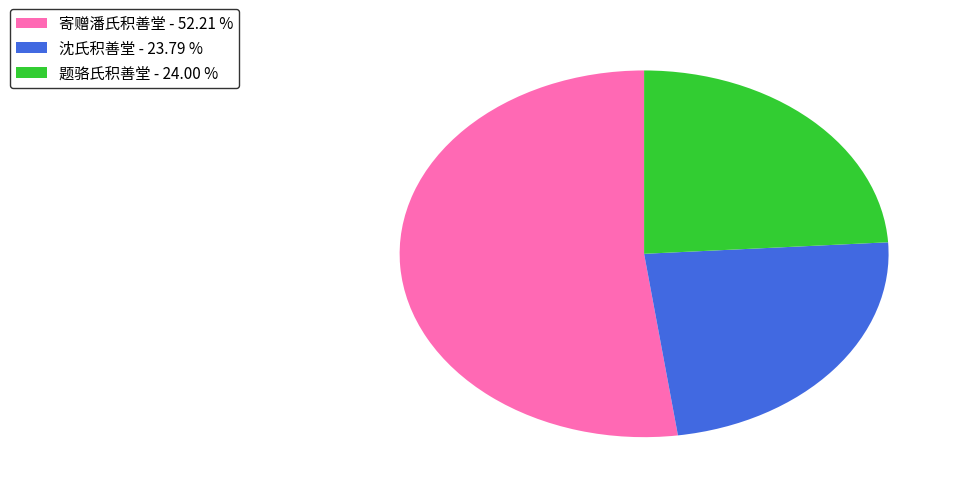

Combined, do 题骆氏积善堂 - 24.00 % and 寄赠潘氏积善堂 - 52.21 % account for over 50%?

Yes